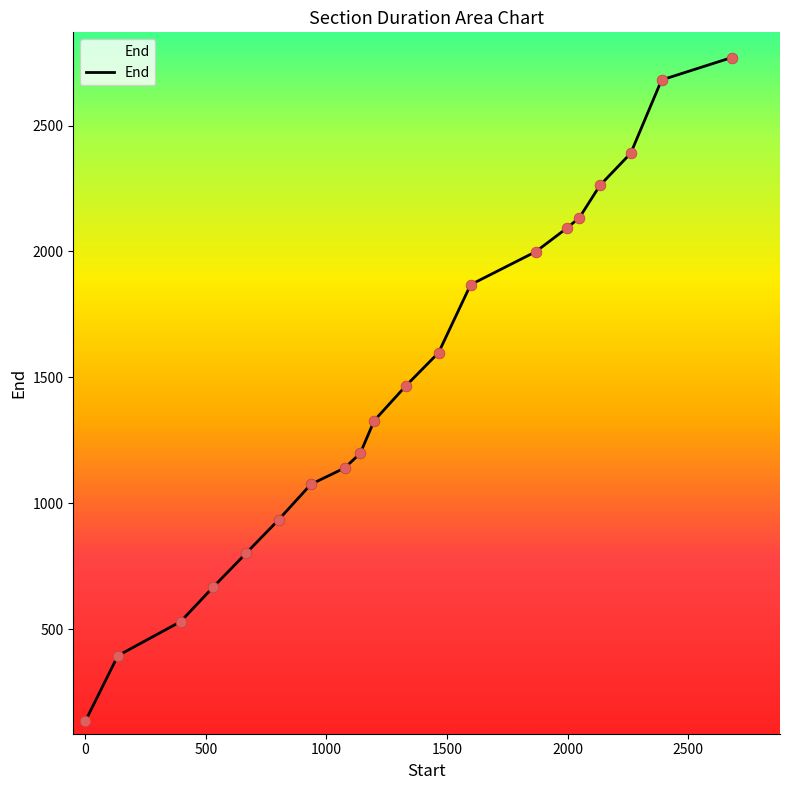

What is the greatest value displayed?

2770